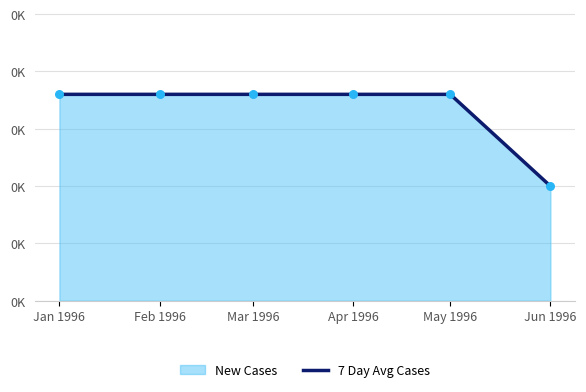

What is the ratio of the value at Jun 1996 to the value at May 1996?

0.6